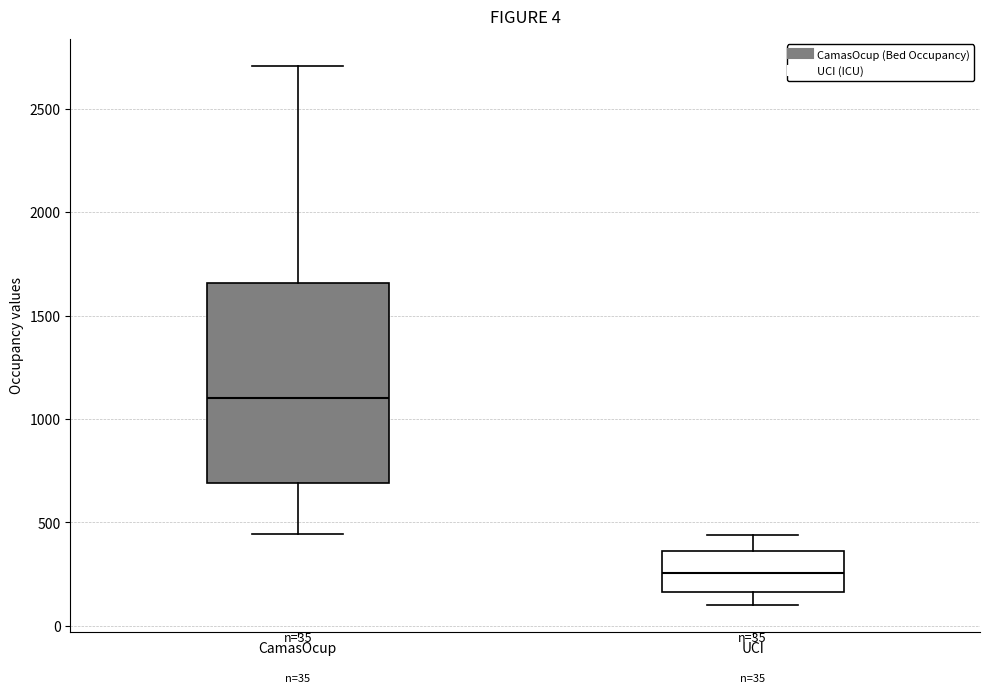

Which box has the lowest median line?

UCI